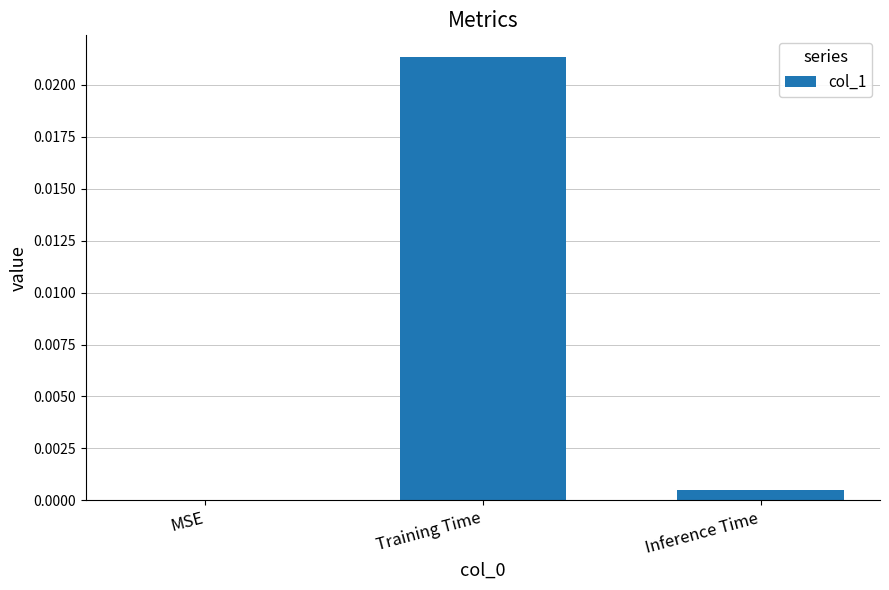

Are the bars horizontal?

No